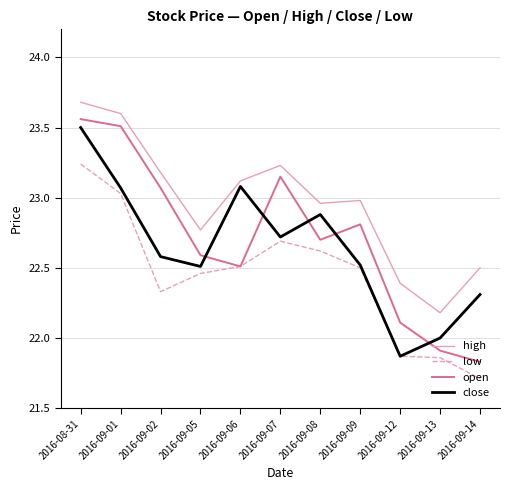

True or false: open and close intersect in this chart.

True